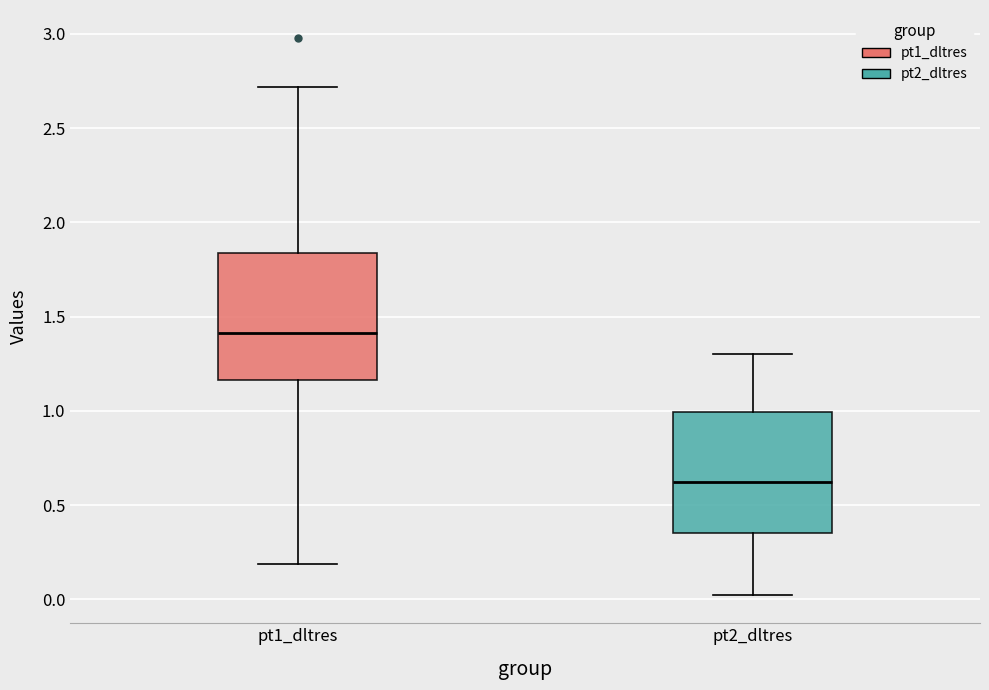

Reading left to right, read every box against the y-axis: the position of its median line, the range the box covers, and the ends of its whiskers. The values are not printed on the chart, so give them approximately, as read against the axis.

pt1_dltres: median 1.40, box 1.15 to 1.85, whiskers 0.20 to 2.70
pt2_dltres: median 0.60, box 0.35 to 1.00, whiskers 0.00 to 1.30